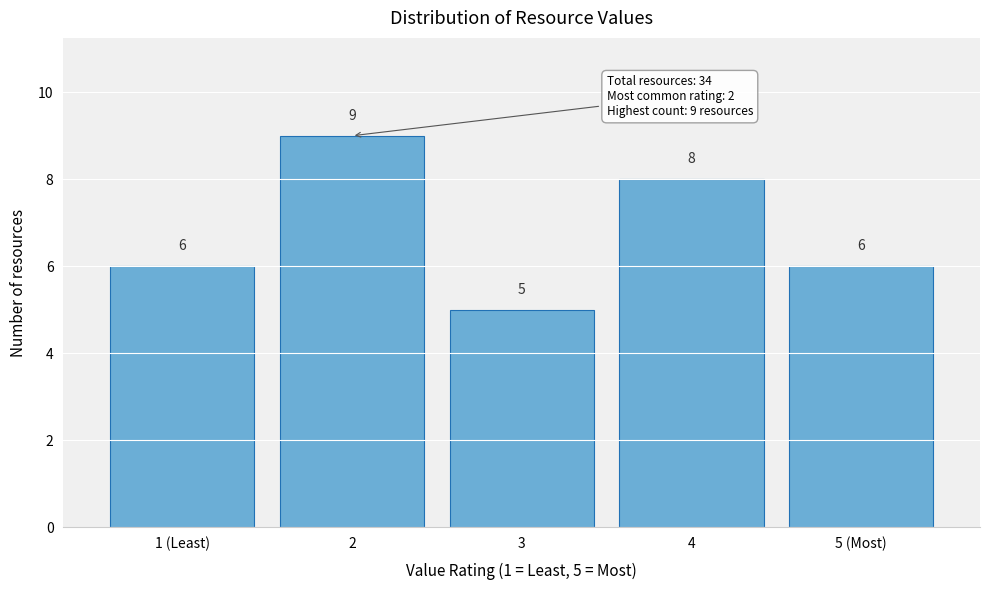

Reading left to right, transcribe all the data shown in this chart.

1 (Least)=6	2=9	3=5	4=8	5 (Most)=6